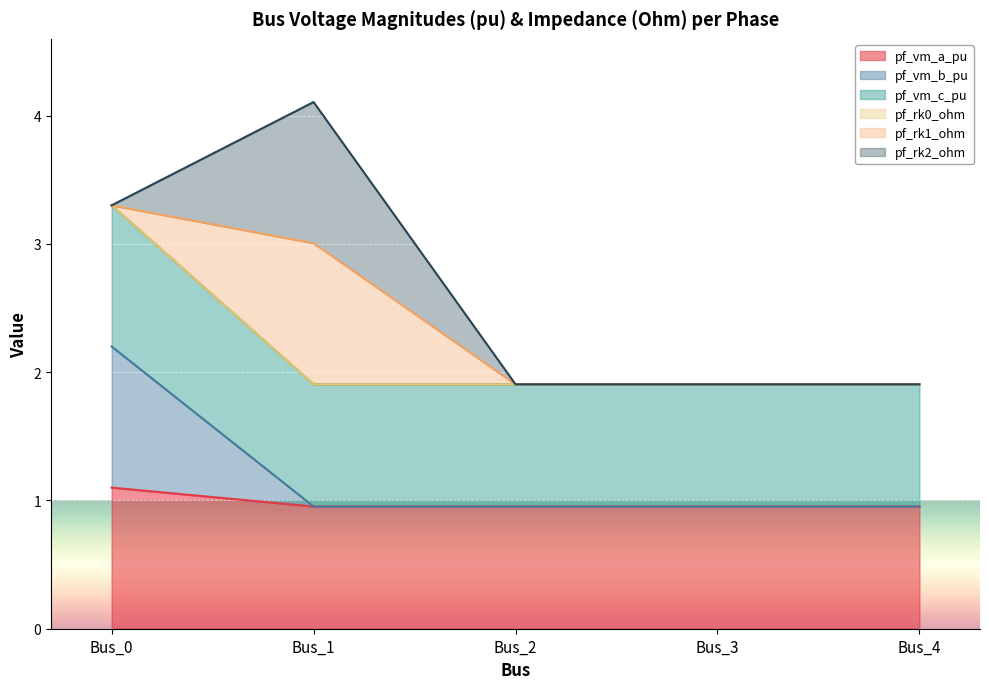

True or false: pf_vm_b_pu and pf_vm_c_pu intersect in this chart.

False